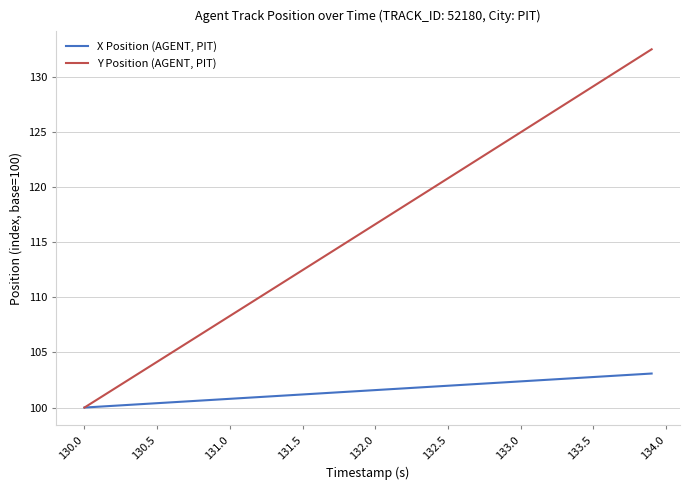

True or false: Y Position (AGENT, PIT) has more than 1 points higher than both neighbors.

False